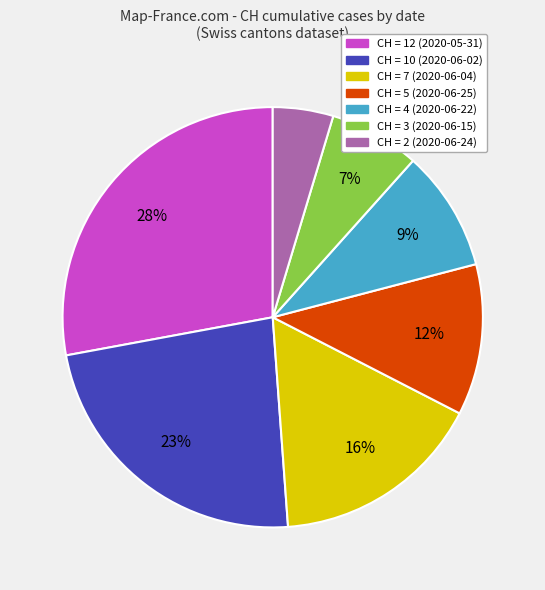

To the nearest percent, what is the difference between the largest and smallest slice percentages?

23%